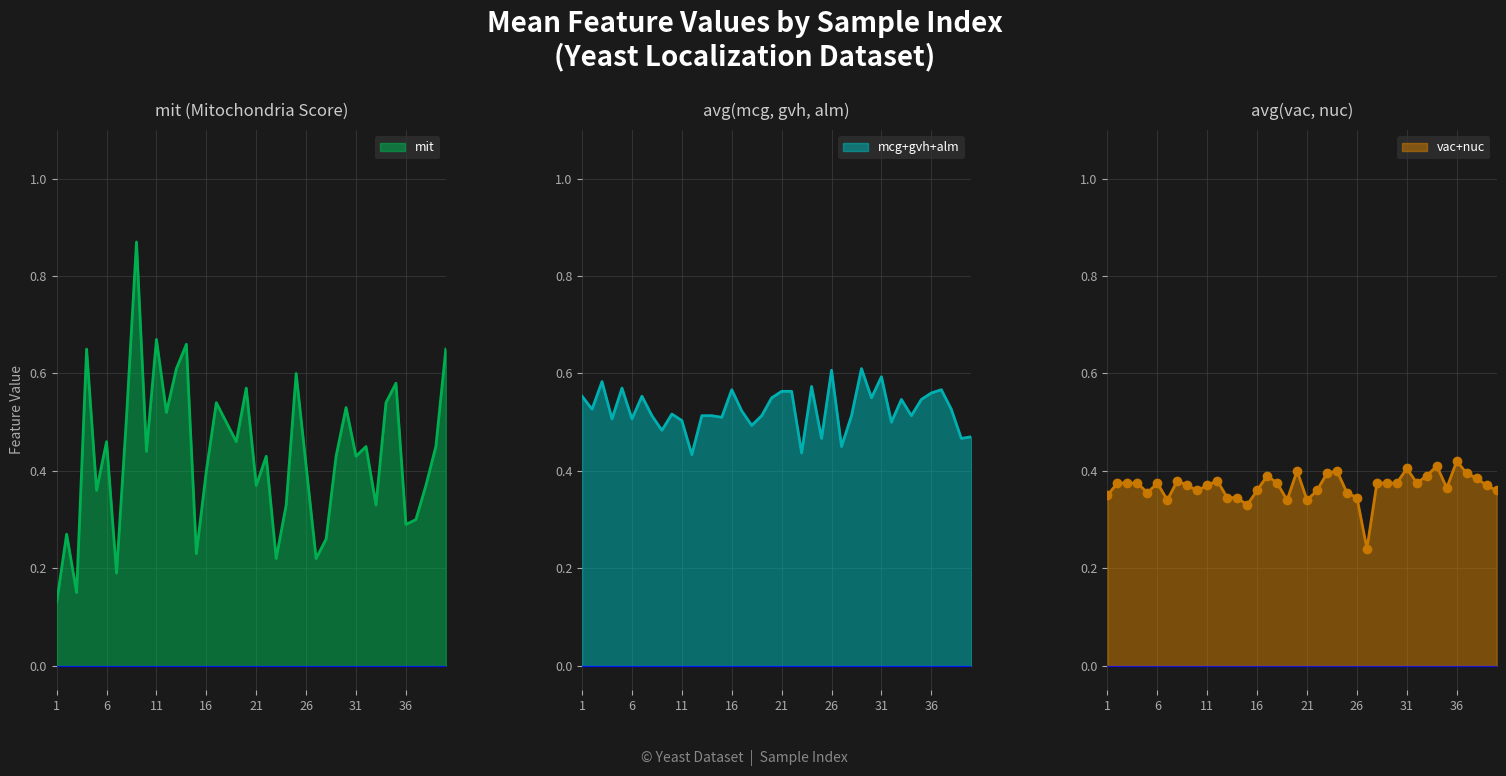

How many lines are shown in the chart?

6